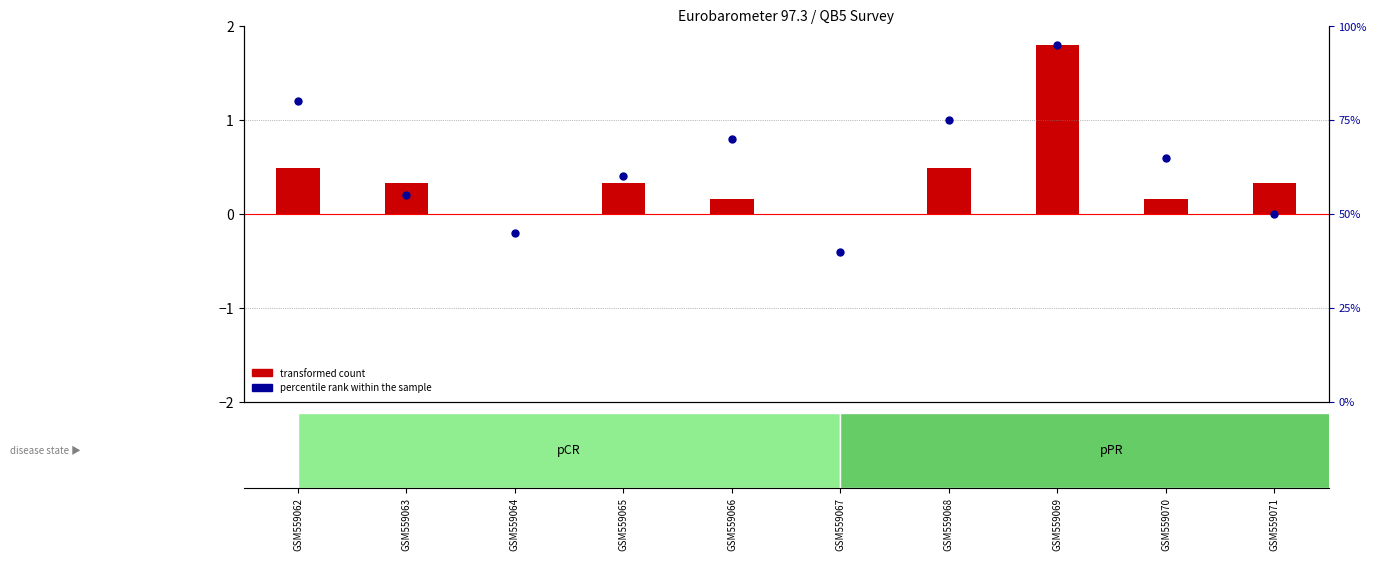

Which series contains the highest Y value?

percentile rank within the sample